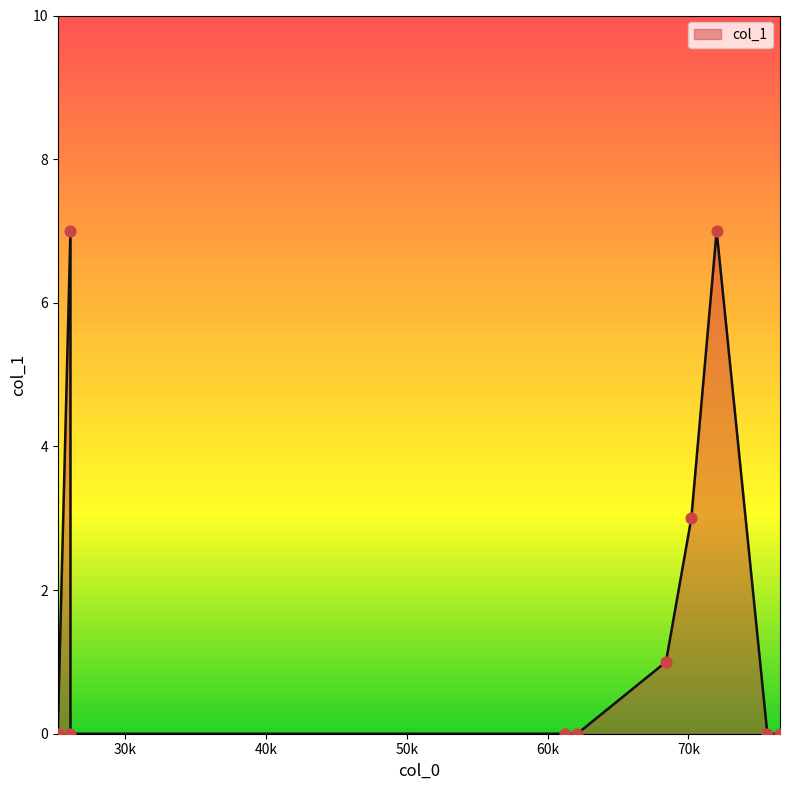

Which has a higher value, 72000 or 68400?

72000